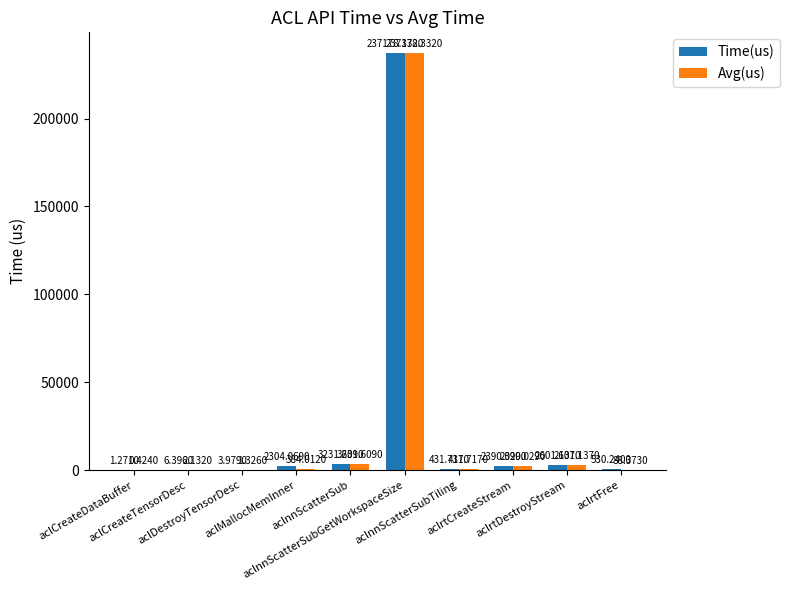

Count the number of categories in the chart.

10